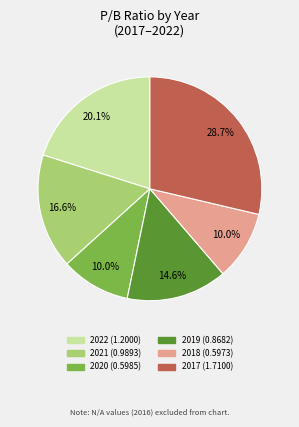

What is the total percentage of 2017 and 2021?

45.3%